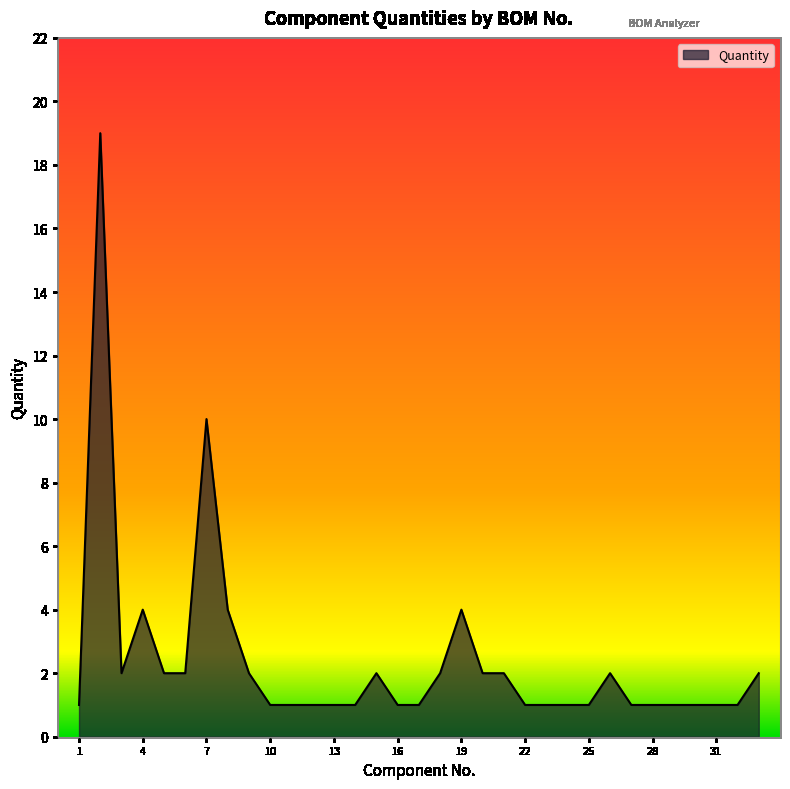

What is the greatest value displayed?

19